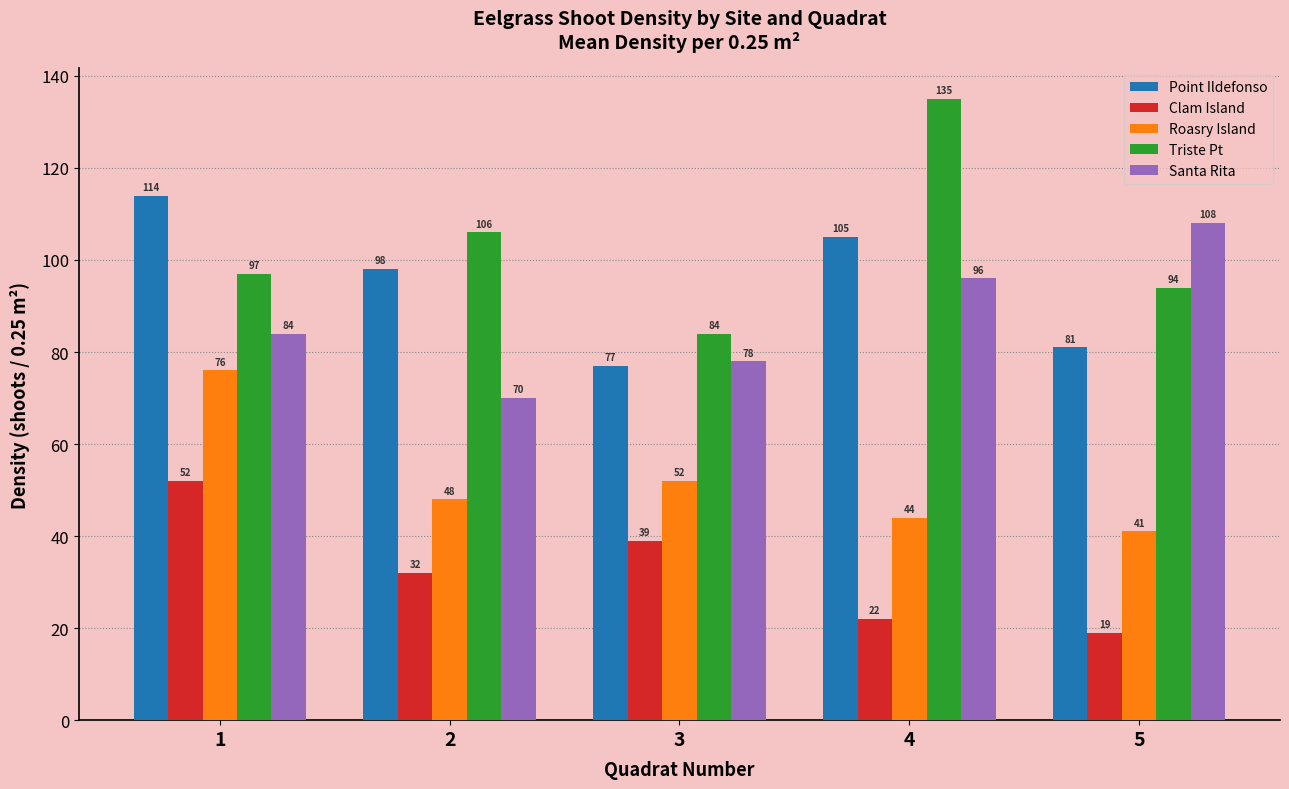

Which series has the widest spread of values?

Triste Pt